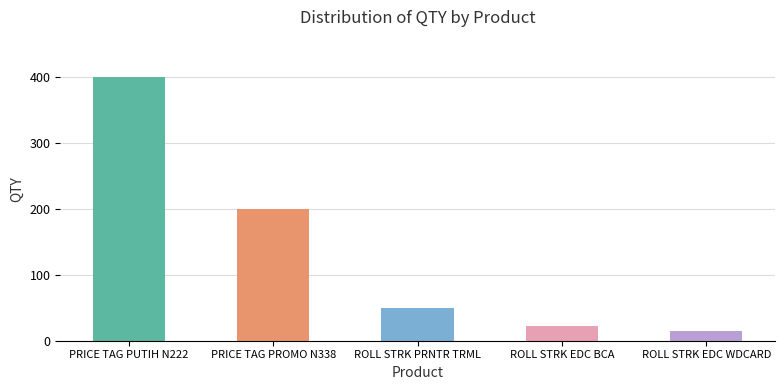

Reading left to right, transcribe all the data shown in this chart.

PRICE TAG PUTIH N222=400	PRICE TAG PROMO N338=200	ROLL STRK PRNTR TRML=50	ROLL STRK EDC BCA=22	ROLL STRK EDC WDCARD=14